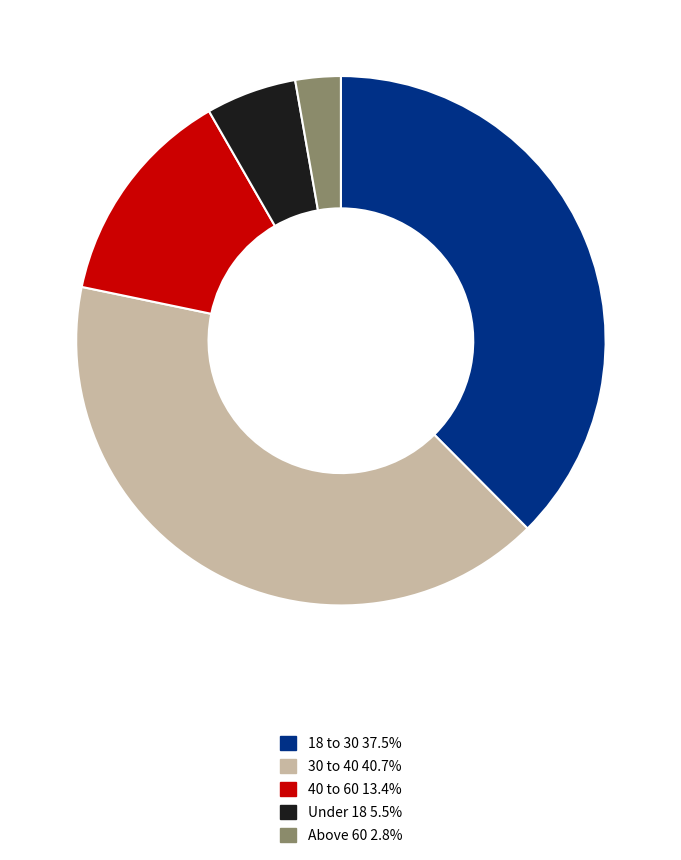

Do 40 to 60 and Under 18 together represent more than half of the pie?

No